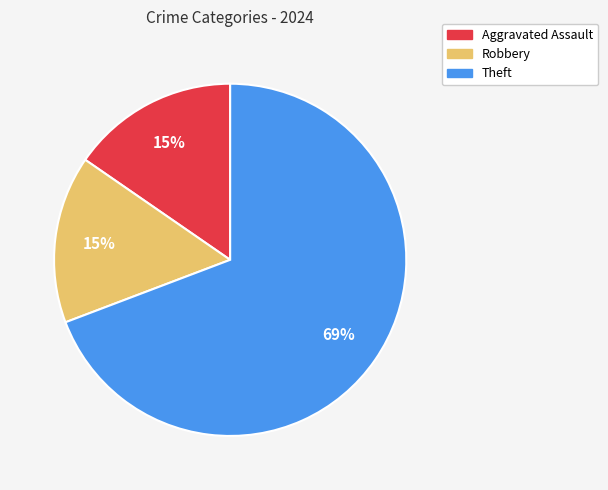

To the nearest percent, what is the average slice percentage?

33%